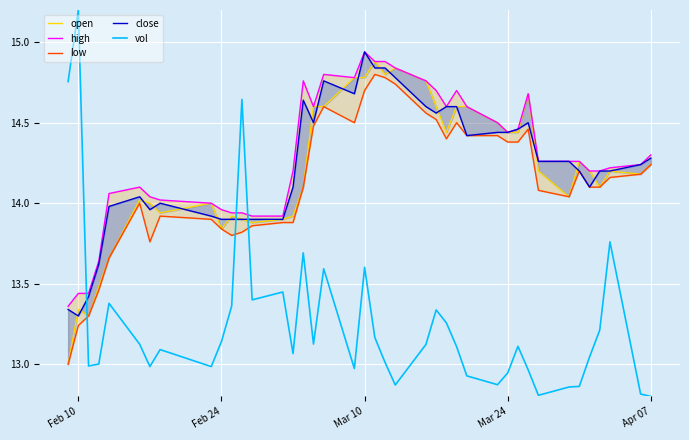

What is the maximum value for vol?

15.2